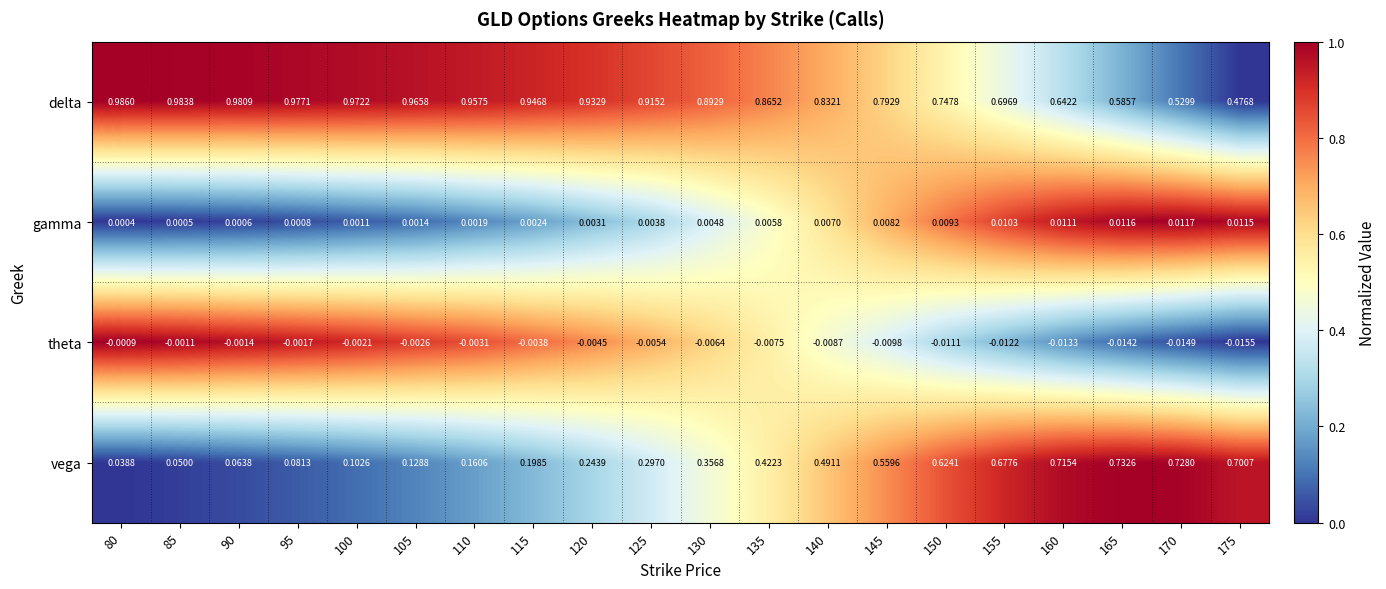

How many series are shown in this chart?

4